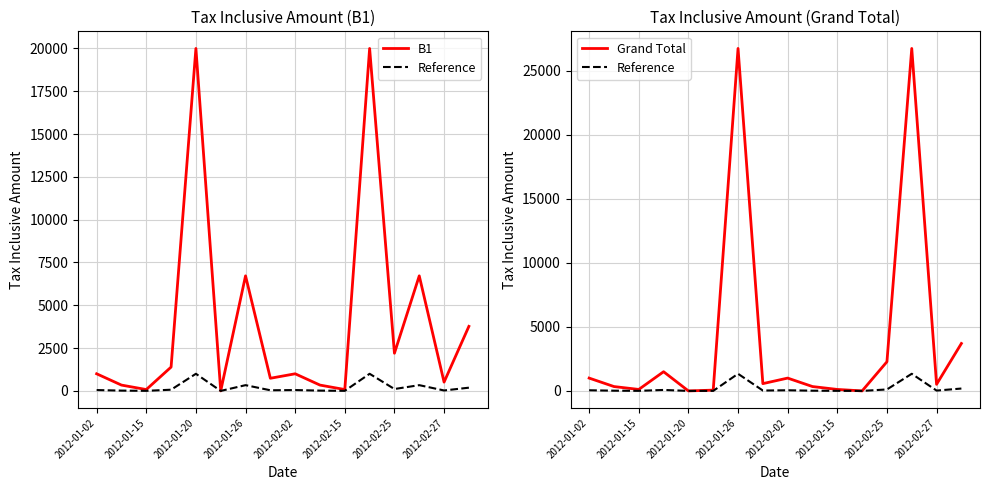

Where do Grand Total and B1 first cross each other?

2012-01-26 and 2012-02-02